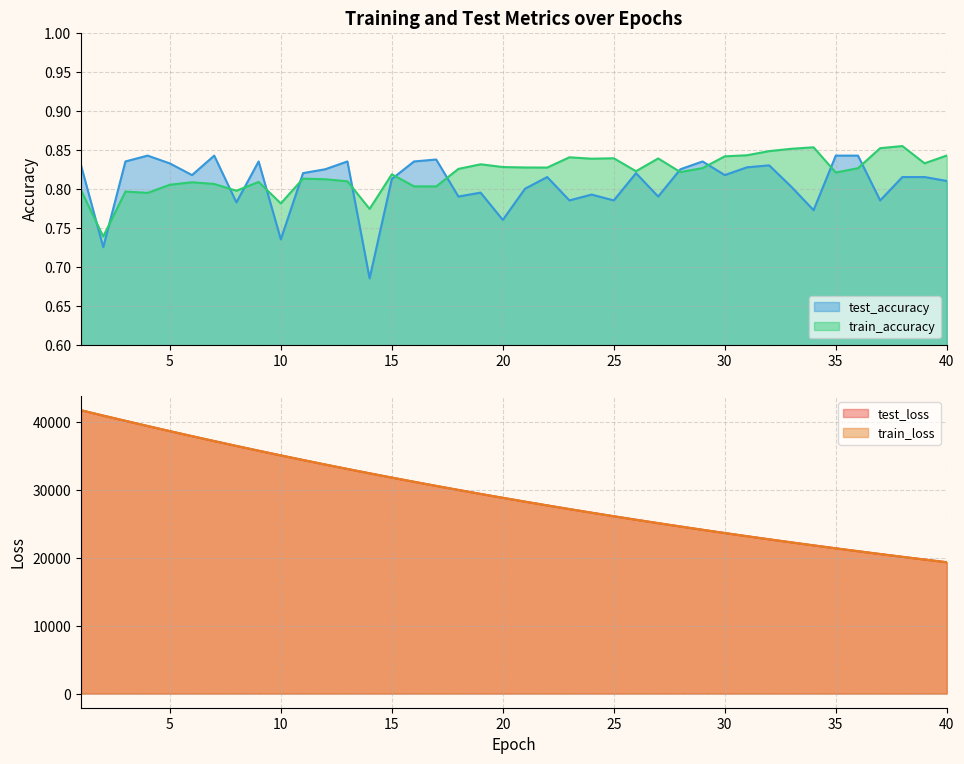

Is it true that train_accuracy equals 0.2 at 2?

False